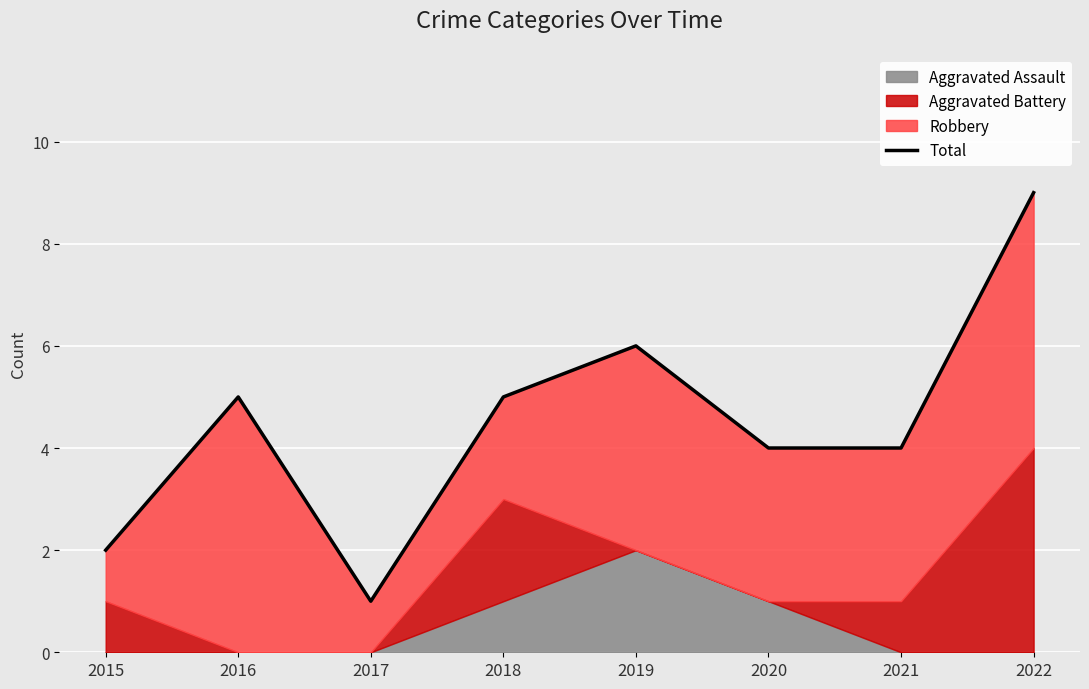

Is it true that the value at 2017 is 1?

False